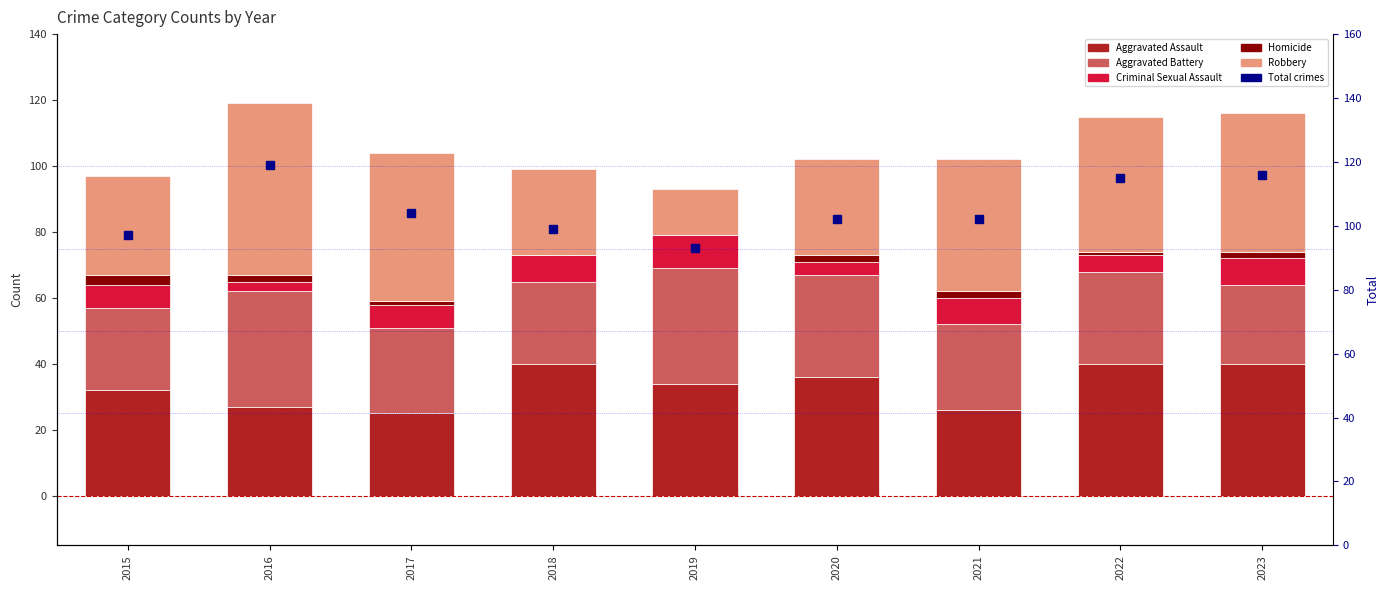

What are all the series names shown in the legend?

Aggravated Assault, Aggravated Battery, Criminal Sexual Assault, Homicide, Robbery, Total crimes